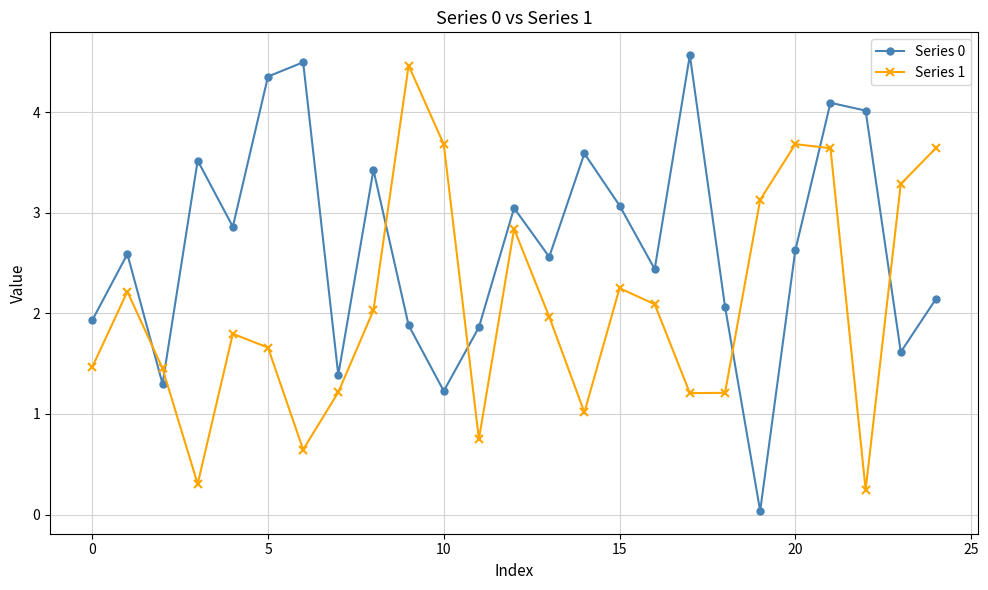

What is the maximum value shown in the chart?

4.6